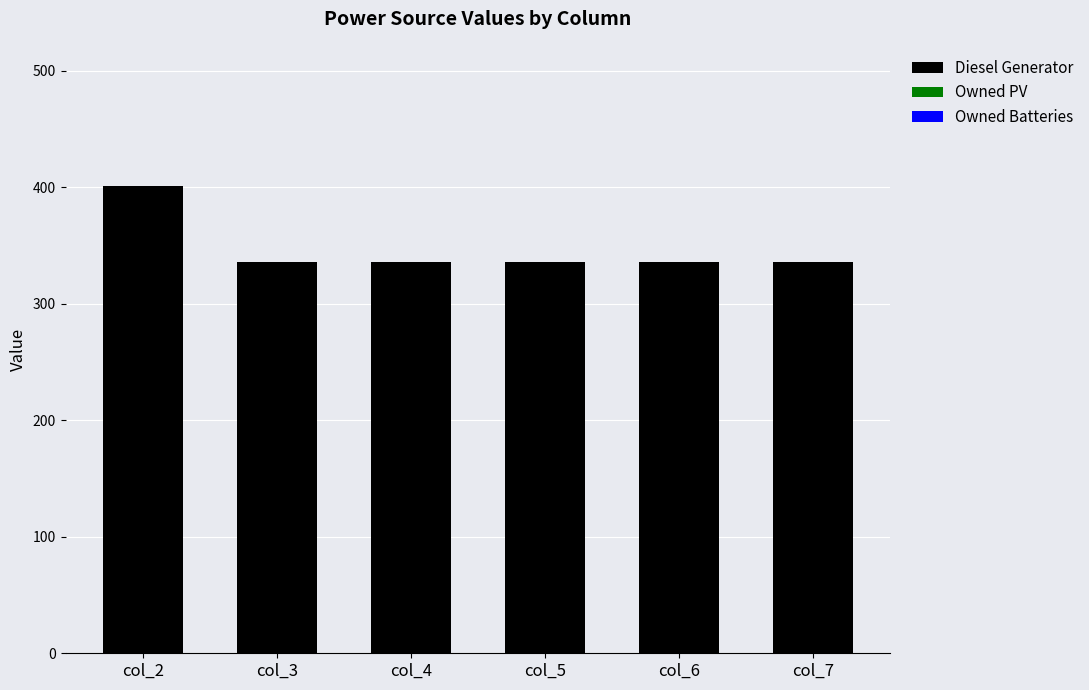

Is it true that the value at col_4 is 527?

False